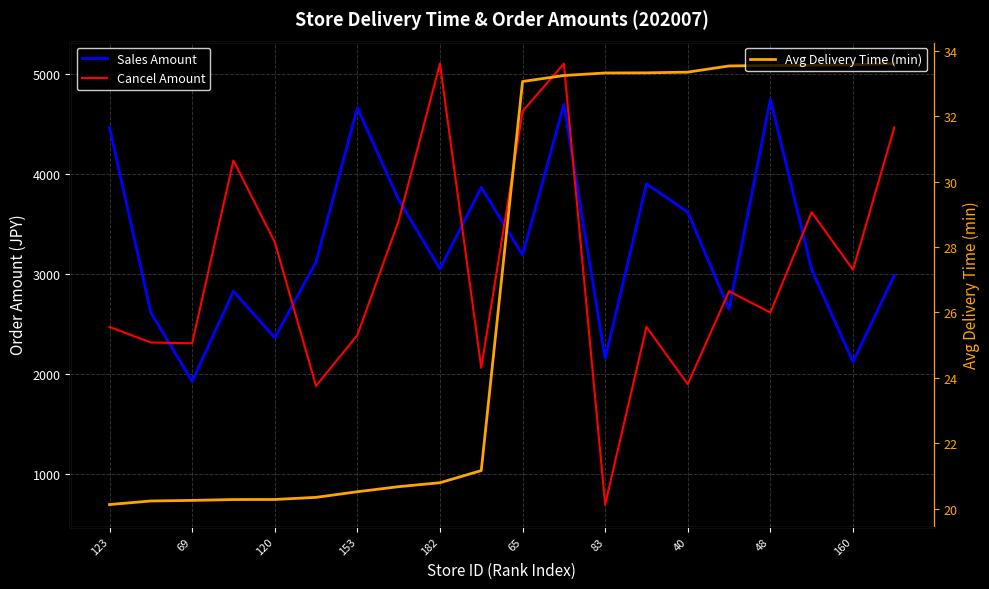

What is the value of the Avg Delivery Time (min) point at the 9th from the left?

20.8